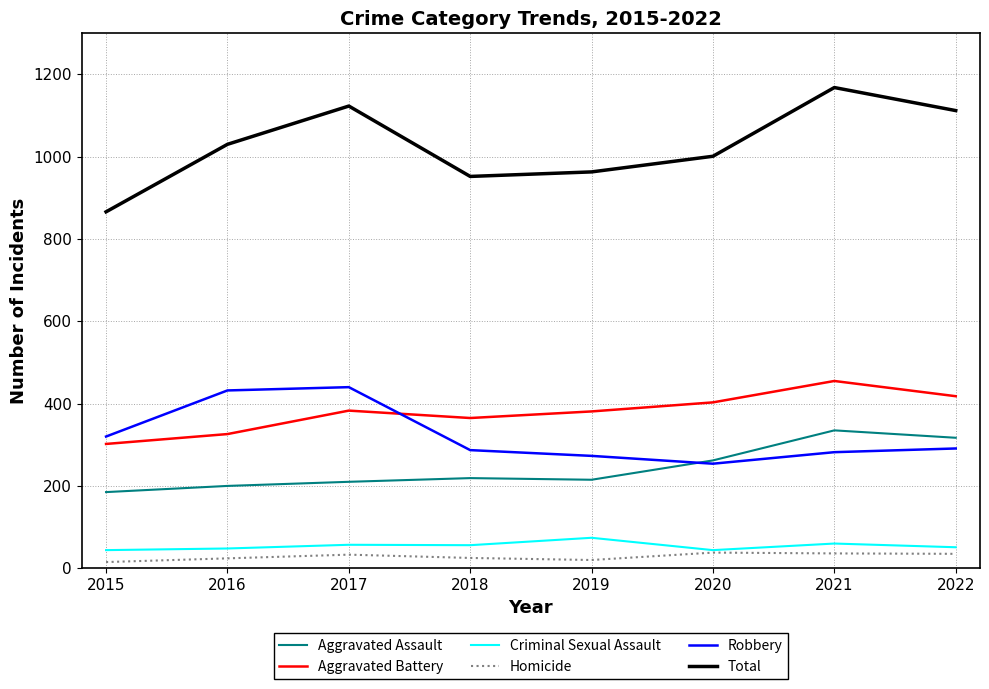

True or false: Criminal Sexual Assault and Aggravated Battery intersect in this chart.

False